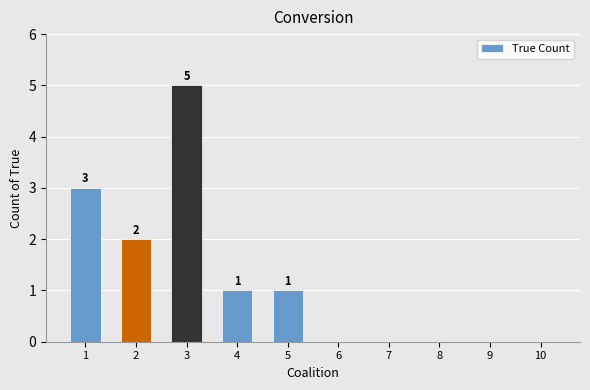

Is it true that the value at 7 is -3?

False